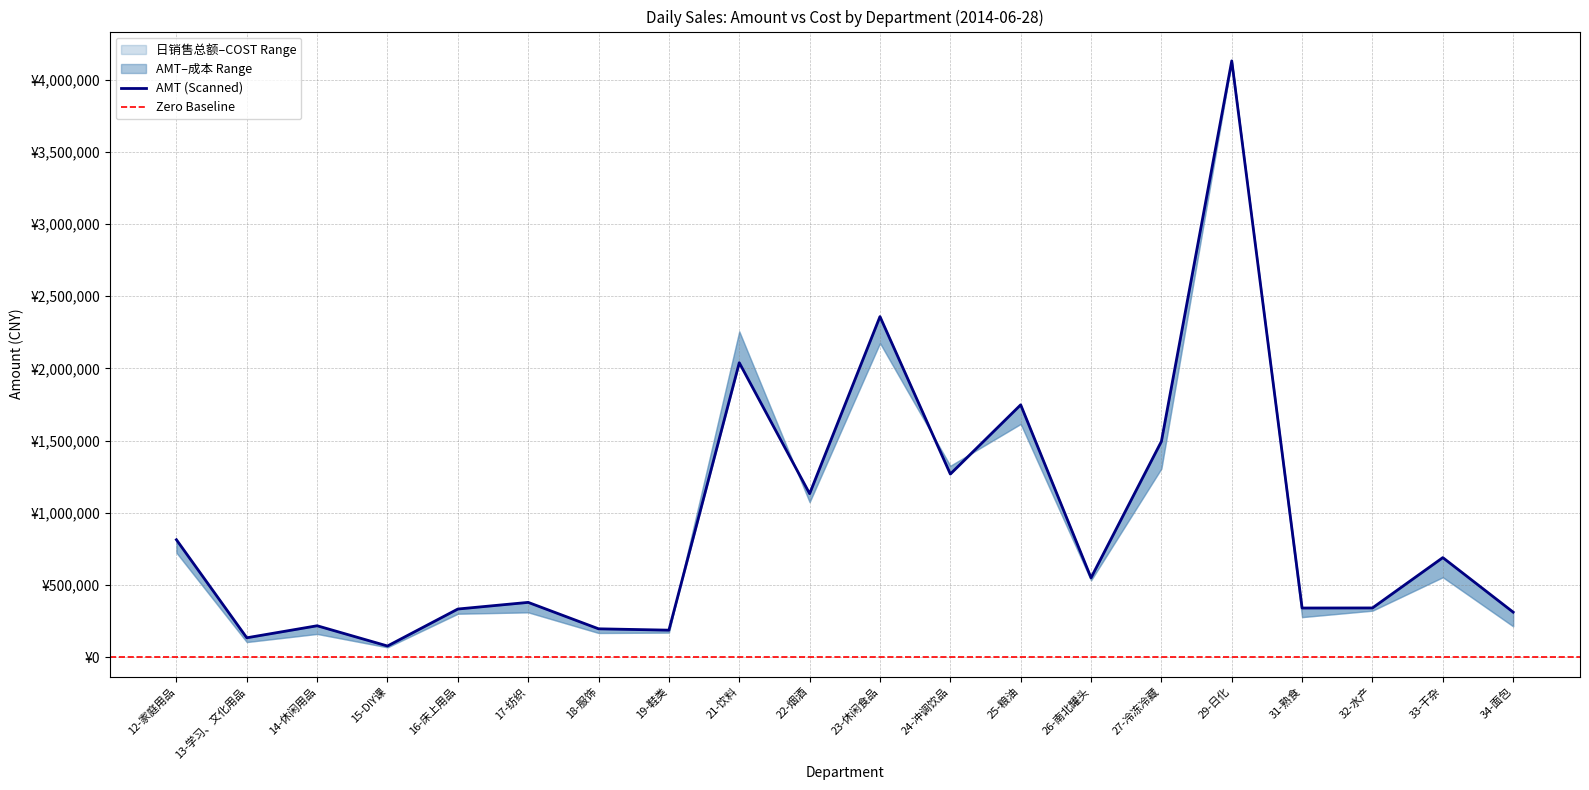

What is the spread (max minus min) of values at 34-面包?

98268.4